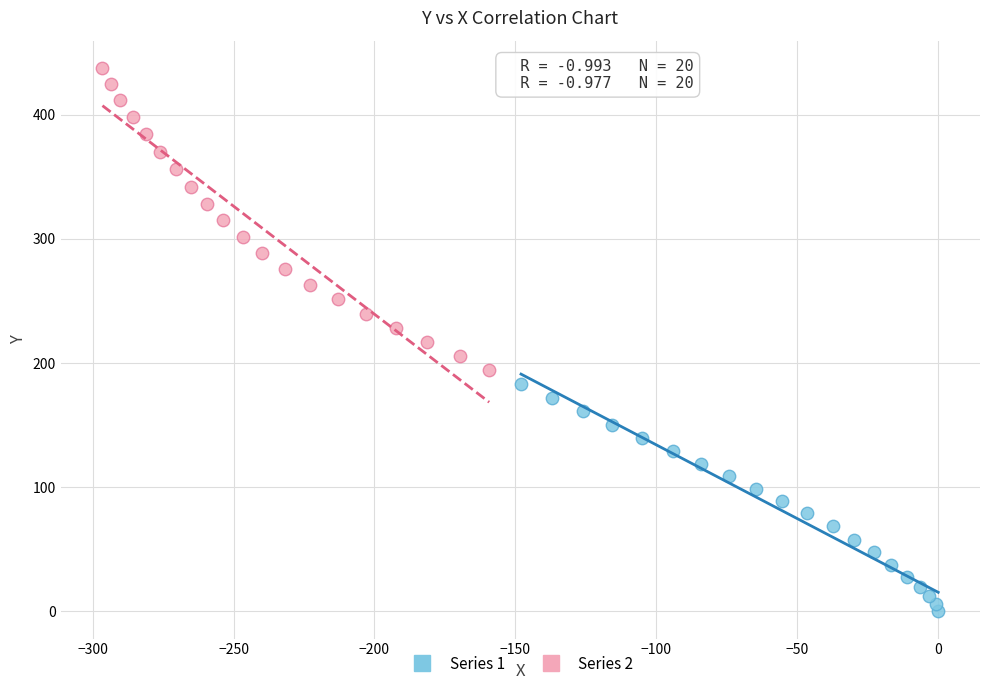

What are all the series names shown in the legend?

Series 1, Series 2